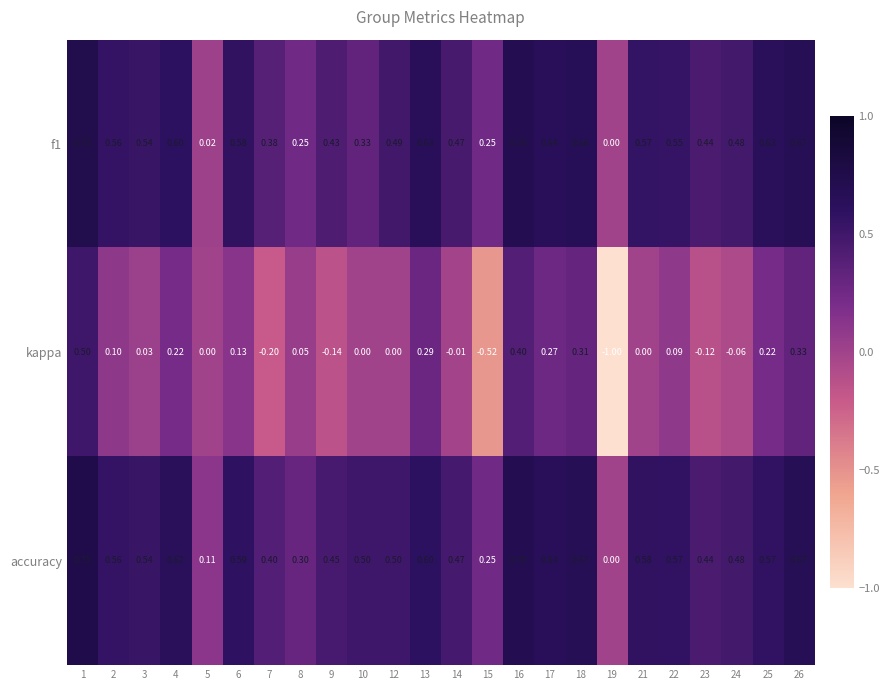

Which series has the largest total across all categories?

accuracy